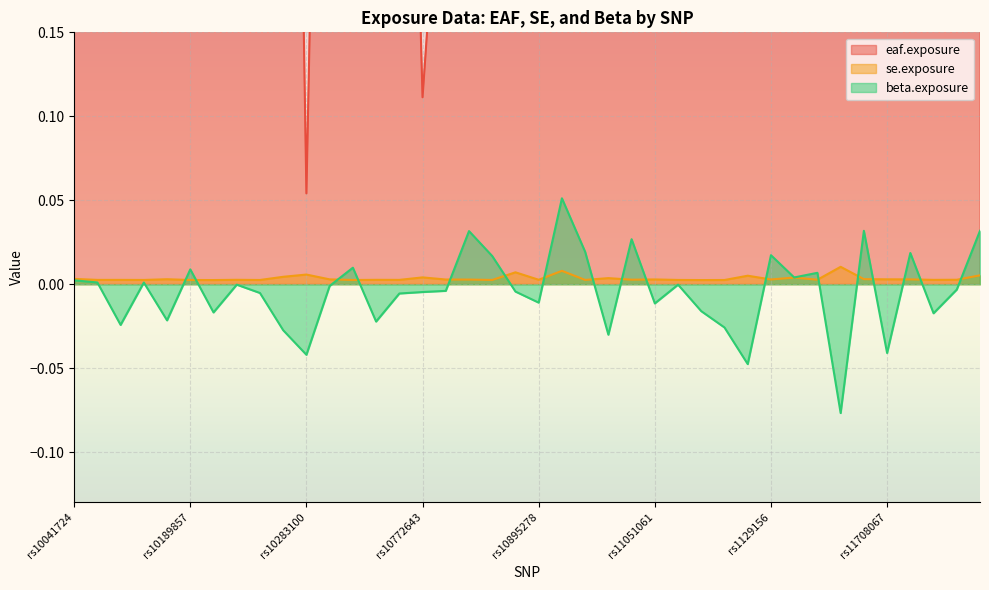

Reading left to right, extract all data points from this chart.

eaf.exposure: 0.8	0.6	0.6	0.6	0.8	0.6	0.5	0.6	0.5	0.9	0.1	0.7	0.5	0.3	0.6	0.1	0.3	0.7	0.6	0.2	0.7	1.0	0.4	0.9	0.3	0.7	0.6	0.5	0.6	0.9	0.3	0.9	0.4	1.0	0.2	0.8	0.7	0.6	0.3	0.9
se.exposure: 0.0	0.0	0.0	0.0	0.0	0.0	0.0	0.0	0.0	0.0	0.0	0.0	0.0	0.0	0.0	0.0	0.0	0.0	0.0	0.0	0.0	0.0	0.0	0.0	0.0	0.0	0.0	0.0	0.0	0.0	0.0	0.0	0.0	0.0	0.0	0.0	0.0	0.0	0.0	0.0
beta.exposure: 0.0	0.0	-0.0	0.0	-0.0	0.0	-0.0	-0.0	-0.0	-0.0	-0.0	-0.0	0.0	-0.0	-0.0	-0.0	-0.0	0.0	0.0	-0.0	-0.0	0.1	0.0	-0.0	0.0	-0.0	-0.0	-0.0	-0.0	-0.0	0.0	0.0	0.0	-0.1	0.0	-0.0	0.0	-0.0	-0.0	0.0